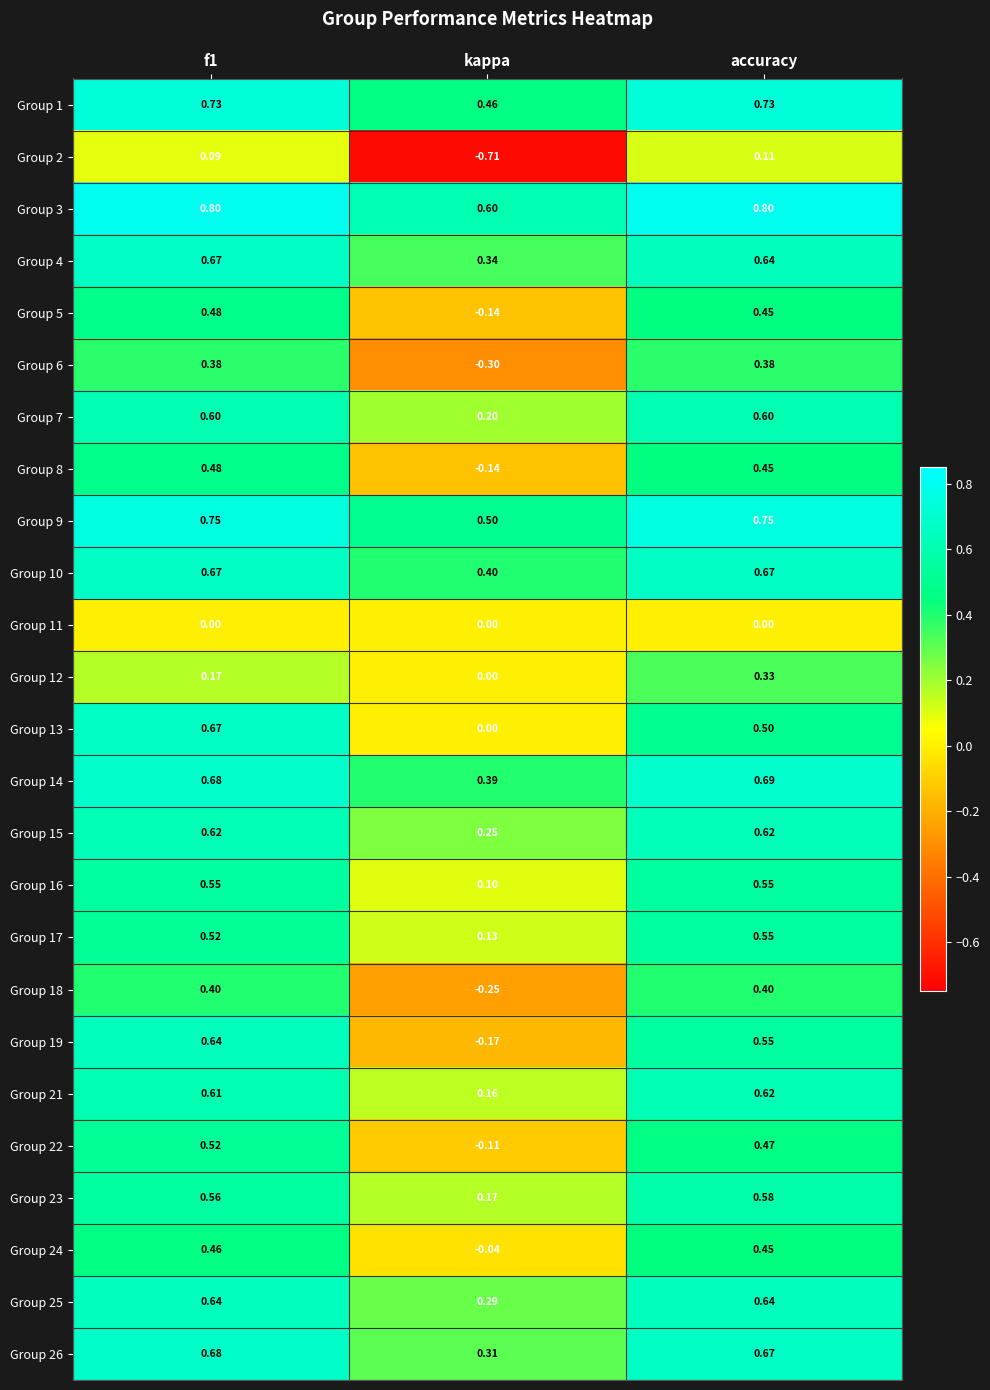

At which label is Group 25 closest to 0?

kappa